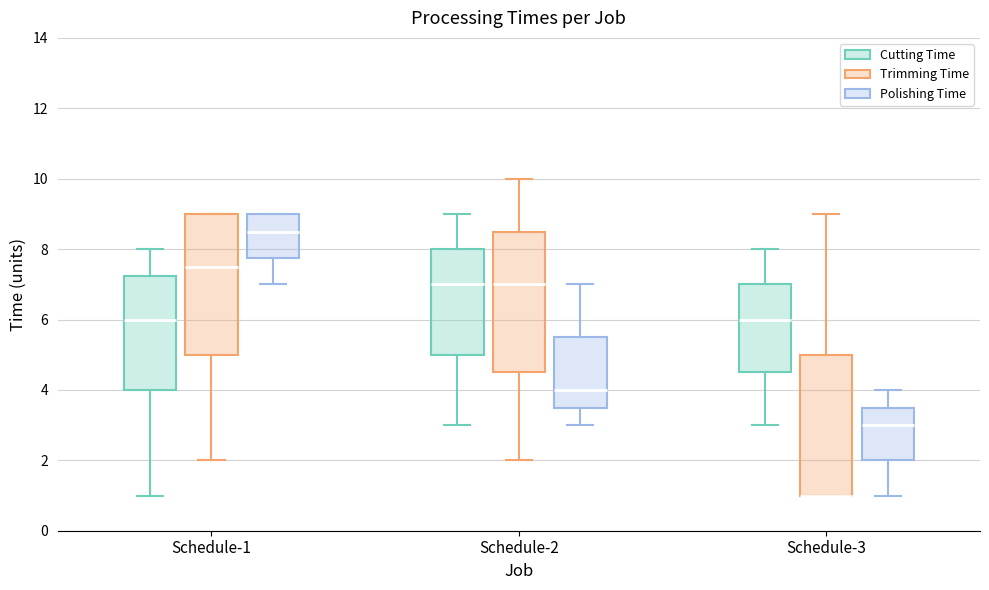

Reading left to right, transcribe this box plot: for each box, give where its median line is, the range the box spans, and where its two whiskers end, as read against the y-axis. The values are not printed on the chart, so give them approximately, as read against the axis.

Schedule-1 (Cutting Time): median 6.0, box 4.0 to 7.2, whiskers 1.0 to 8.0
Schedule-1 (Trimming Time): median 7.6, box 5.0 to 9.0, whiskers 2.0 to 9.0
Schedule-1 (Polishing Time): median 8.6, box 7.8 to 9.0, whiskers 7.0 to 9.0
Schedule-2 (Cutting Time): median 7.0, box 5.0 to 8.0, whiskers 3.0 to 9.0
Schedule-2 (Trimming Time): median 7.0, box 4.6 to 8.6, whiskers 2.0 to 10.0
Schedule-2 (Polishing Time): median 4.0, box 3.6 to 5.6, whiskers 3.0 to 7.0
Schedule-3 (Cutting Time): median 6.0, box 4.6 to 7.0, whiskers 3.0 to 8.0
Schedule-3 (Trimming Time): median 1.0 (drawn on the box's lower edge), box 1.0 to 5.0, whiskers 1.0 to 9.0
Schedule-3 (Polishing Time): median 3.0, box 2.0 to 3.6, whiskers 1.0 to 4.0